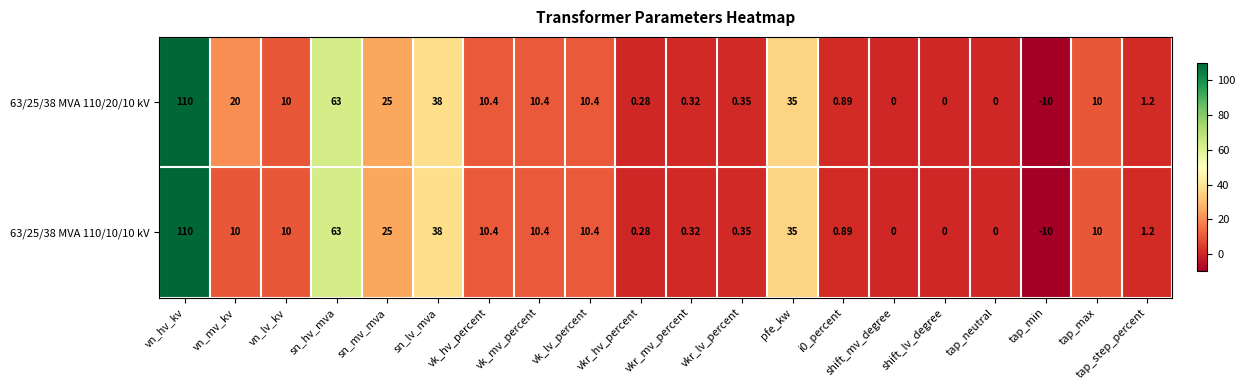

Where is 63/25/38 MVA 110/20/10 kV nearest to the value 50?

sn_lv_mva